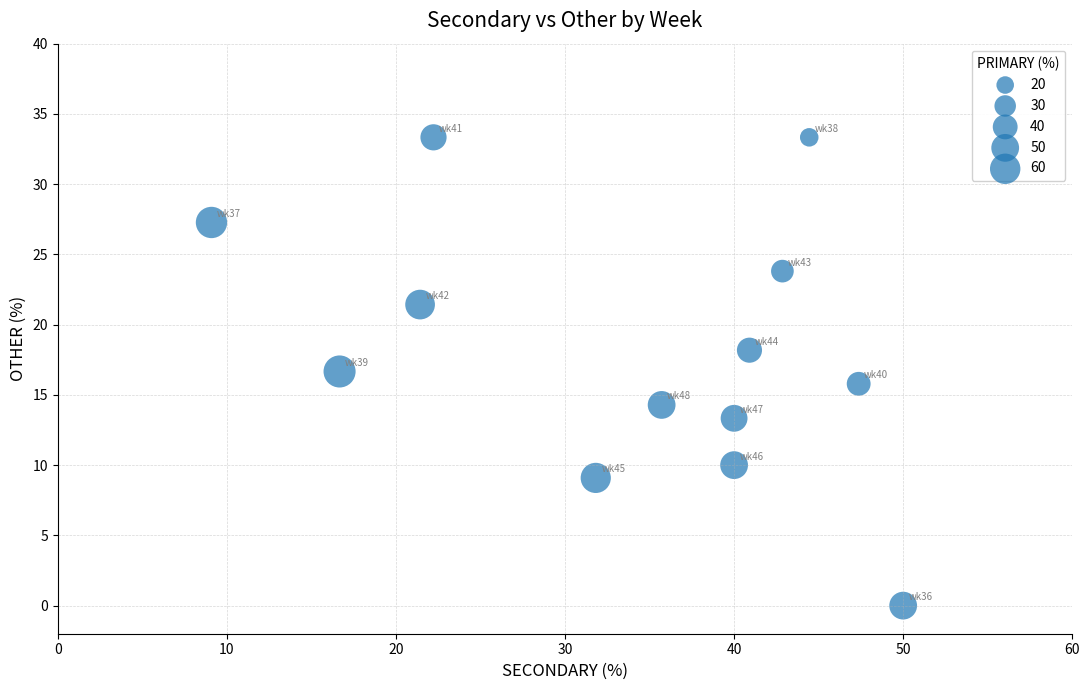

What is the range of Y values (max minus min)?

33.3